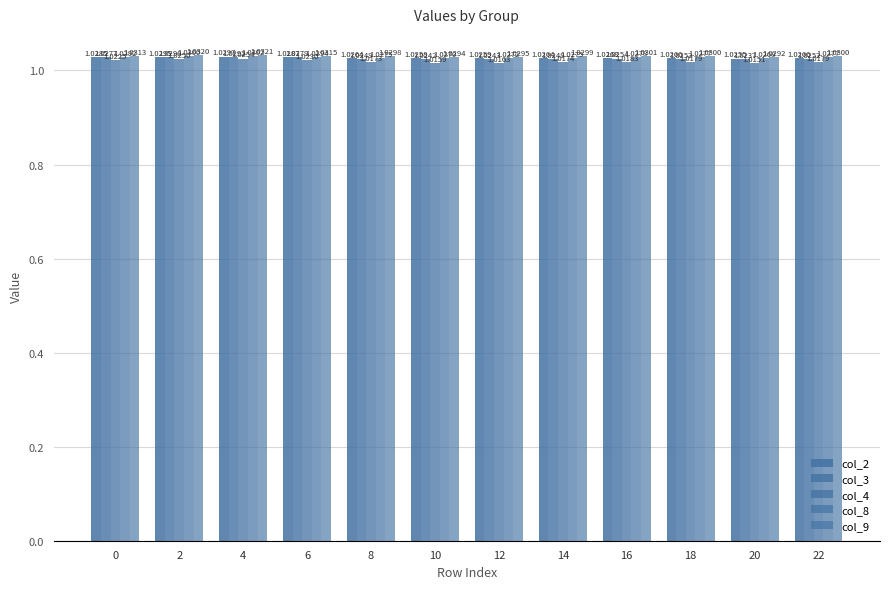

Count the col_2 values in the range 1 to 2.

12